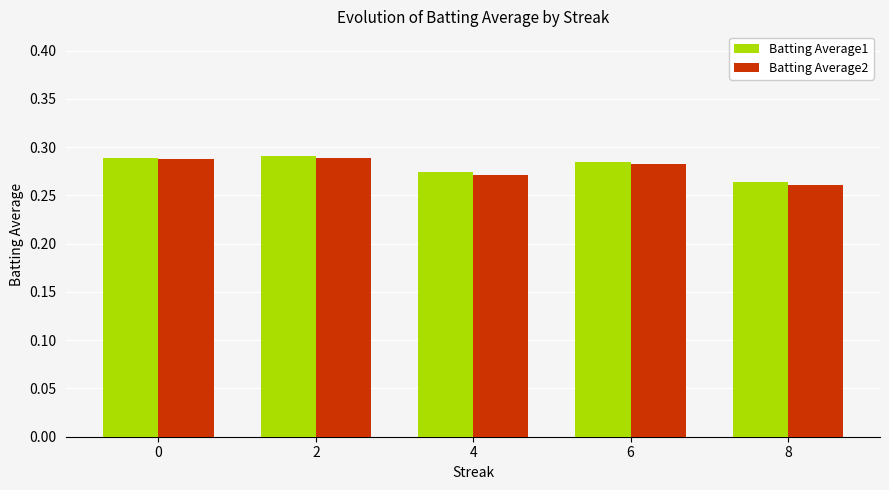

At which category does the chart reach its minimum across all series?

8